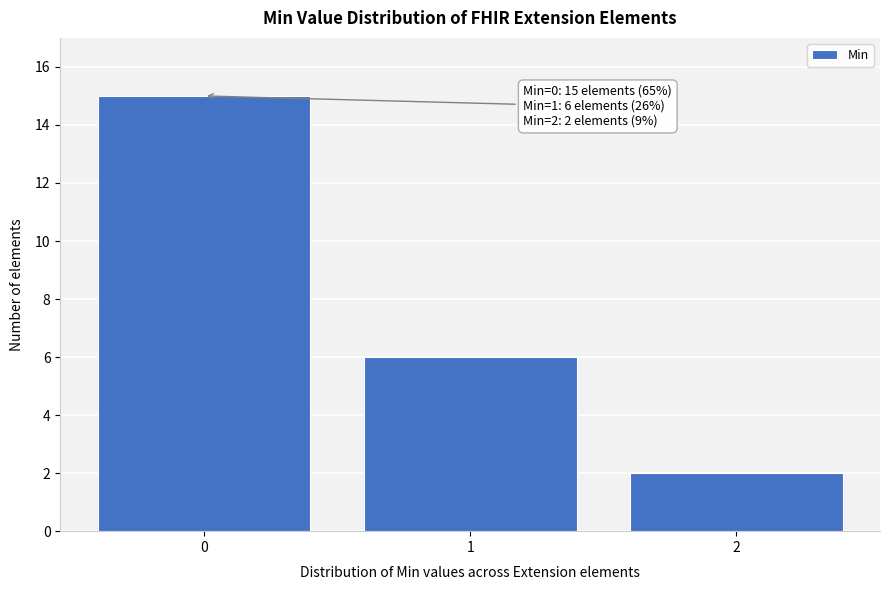

Reading left to right, list all the values displayed in this chart.

15	6	2